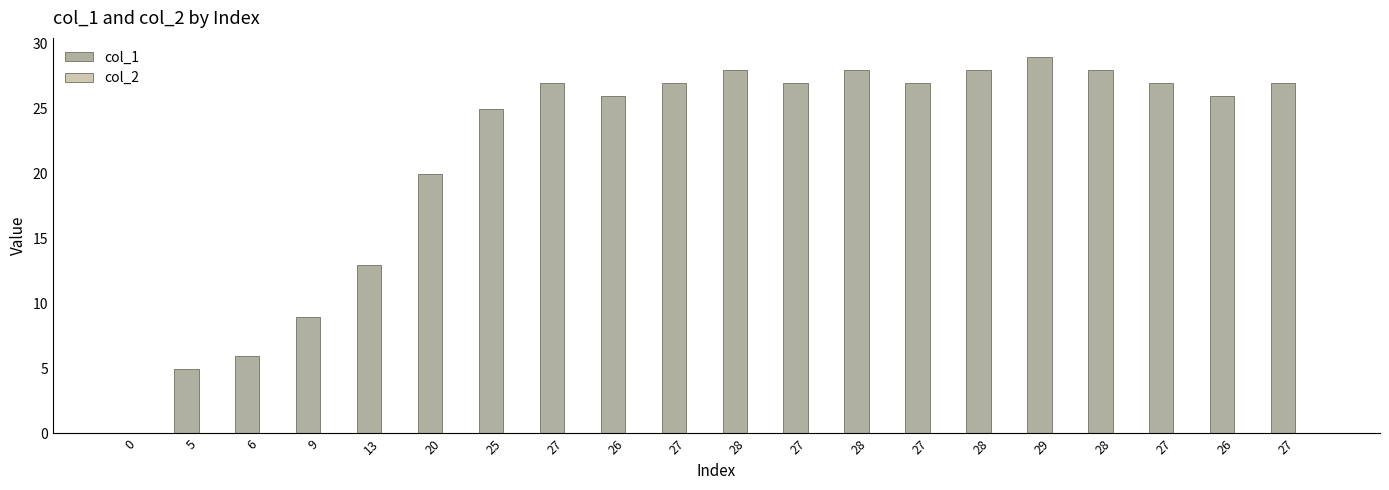

How many series are shown in this chart?

1